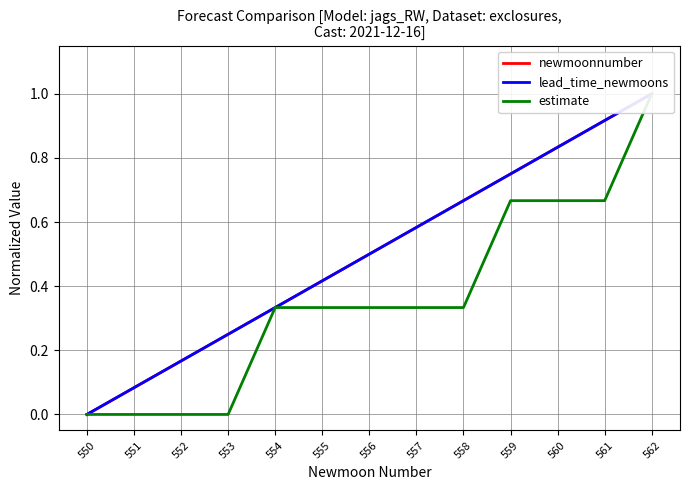

True or false: lead_time_newmoons and estimate intersect in this chart.

False